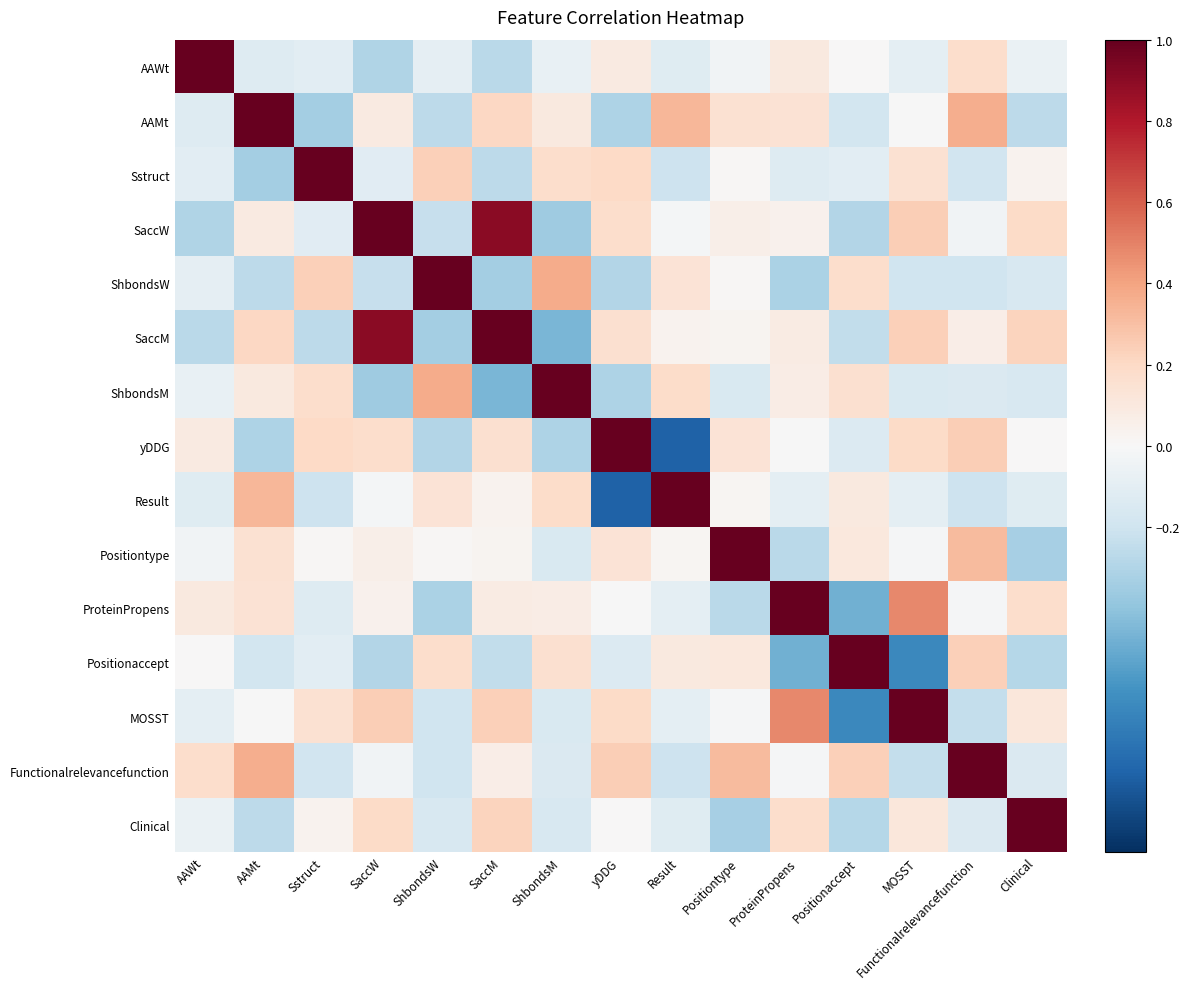

Reading left to right, transcribe all the data shown in this chart.

AAWt: AAWt=1.0	AAMt=-0.1	Sstruct=-0.1	SaccW=-0.3	ShbondsW=-0.1	SaccM=-0.3	ShbondsM=-0.1	yDDG=0.1	Result=-0.1	Positiontype=-0.0	ProteinPropens=0.1	Positionaccept=0.0	MOSST=-0.1	Functionalrelevancefunction=0.2	Clinical=-0.1
AAMt: AAWt=-0.1	AAMt=1.0	Sstruct=-0.3	SaccW=0.1	ShbondsW=-0.3	SaccM=0.2	ShbondsM=0.1	yDDG=-0.3	Result=0.3	Positiontype=0.2	ProteinPropens=0.1	Positionaccept=-0.2	MOSST=-0.0	Functionalrelevancefunction=0.4	Clinical=-0.3
Sstruct: AAWt=-0.1	AAMt=-0.3	Sstruct=1.0	SaccW=-0.1	ShbondsW=0.2	SaccM=-0.3	ShbondsM=0.2	yDDG=0.2	Result=-0.2	Positiontype=0.0	ProteinPropens=-0.1	Positionaccept=-0.1	MOSST=0.2	Functionalrelevancefunction=-0.2	Clinical=0.0
SaccW: AAWt=-0.3	AAMt=0.1	Sstruct=-0.1	SaccW=1.0	ShbondsW=-0.2	SaccM=0.9	ShbondsM=-0.4	yDDG=0.2	Result=-0.0	Positiontype=0.1	ProteinPropens=0.0	Positionaccept=-0.3	MOSST=0.2	Functionalrelevancefunction=-0.0	Clinical=0.2
ShbondsW: AAWt=-0.1	AAMt=-0.3	Sstruct=0.2	SaccW=-0.2	ShbondsW=1.0	SaccM=-0.3	ShbondsM=0.4	yDDG=-0.3	Result=0.1	Positiontype=0.0	ProteinPropens=-0.3	Positionaccept=0.2	MOSST=-0.2	Functionalrelevancefunction=-0.2	Clinical=-0.2
SaccM: AAWt=-0.3	AAMt=0.2	Sstruct=-0.3	SaccW=0.9	ShbondsW=-0.3	SaccM=1.0	ShbondsM=-0.5	yDDG=0.2	Result=0.0	Positiontype=0.0	ProteinPropens=0.1	Positionaccept=-0.2	MOSST=0.2	Functionalrelevancefunction=0.1	Clinical=0.2
ShbondsM: AAWt=-0.1	AAMt=0.1	Sstruct=0.2	SaccW=-0.4	ShbondsW=0.4	SaccM=-0.5	ShbondsM=1.0	yDDG=-0.3	Result=0.2	Positiontype=-0.2	ProteinPropens=0.1	Positionaccept=0.2	MOSST=-0.2	Functionalrelevancefunction=-0.1	Clinical=-0.2
yDDG: AAWt=0.1	AAMt=-0.3	Sstruct=0.2	SaccW=0.2	ShbondsW=-0.3	SaccM=0.2	ShbondsM=-0.3	yDDG=1.0	Result=-0.8	Positiontype=0.1	ProteinPropens=-0.0	Positionaccept=-0.1	MOSST=0.2	Functionalrelevancefunction=0.2	Clinical=0.0
Result: AAWt=-0.1	AAMt=0.3	Sstruct=-0.2	SaccW=-0.0	ShbondsW=0.1	SaccM=0.0	ShbondsM=0.2	yDDG=-0.8	Result=1.0	Positiontype=0.0	ProteinPropens=-0.1	Positionaccept=0.1	MOSST=-0.1	Functionalrelevancefunction=-0.2	Clinical=-0.1
Positiontype: AAWt=-0.0	AAMt=0.2	Sstruct=0.0	SaccW=0.1	ShbondsW=0.0	SaccM=0.0	ShbondsM=-0.2	yDDG=0.1	Result=0.0	Positiontype=1.0	ProteinPropens=-0.3	Positionaccept=0.1	MOSST=-0.0	Functionalrelevancefunction=0.3	Clinical=-0.3
ProteinPropens: AAWt=0.1	AAMt=0.1	Sstruct=-0.1	SaccW=0.0	ShbondsW=-0.3	SaccM=0.1	ShbondsM=0.1	yDDG=-0.0	Result=-0.1	Positiontype=-0.3	ProteinPropens=1.0	Positionaccept=-0.5	MOSST=0.5	Functionalrelevancefunction=-0.0	Clinical=0.2
Positionaccept: AAWt=0.0	AAMt=-0.2	Sstruct=-0.1	SaccW=-0.3	ShbondsW=0.2	SaccM=-0.2	ShbondsM=0.2	yDDG=-0.1	Result=0.1	Positiontype=0.1	ProteinPropens=-0.5	Positionaccept=1.0	MOSST=-0.6	Functionalrelevancefunction=0.2	Clinical=-0.3
MOSST: AAWt=-0.1	AAMt=-0.0	Sstruct=0.2	SaccW=0.2	ShbondsW=-0.2	SaccM=0.2	ShbondsM=-0.2	yDDG=0.2	Result=-0.1	Positiontype=-0.0	ProteinPropens=0.5	Positionaccept=-0.6	MOSST=1.0	Functionalrelevancefunction=-0.2	Clinical=0.1
Functionalrelevancefunction: AAWt=0.2	AAMt=0.4	Sstruct=-0.2	SaccW=-0.0	ShbondsW=-0.2	SaccM=0.1	ShbondsM=-0.1	yDDG=0.2	Result=-0.2	Positiontype=0.3	ProteinPropens=-0.0	Positionaccept=0.2	MOSST=-0.2	Functionalrelevancefunction=1.0	Clinical=-0.1
Clinical: AAWt=-0.1	AAMt=-0.3	Sstruct=0.0	SaccW=0.2	ShbondsW=-0.2	SaccM=0.2	ShbondsM=-0.2	yDDG=0.0	Result=-0.1	Positiontype=-0.3	ProteinPropens=0.2	Positionaccept=-0.3	MOSST=0.1	Functionalrelevancefunction=-0.1	Clinical=1.0